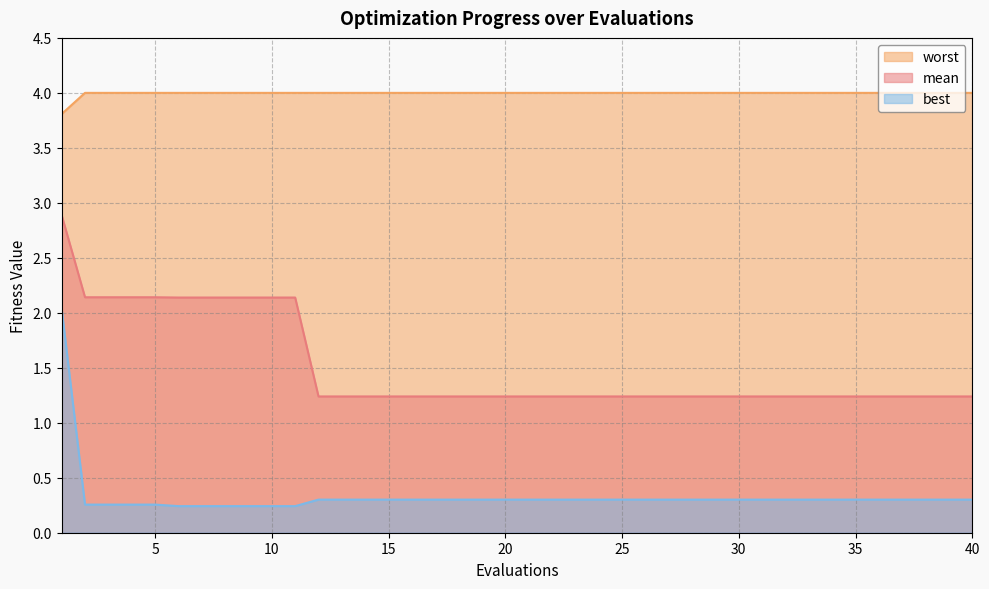

True or false: mean has more than 2 interior local peaks.

False